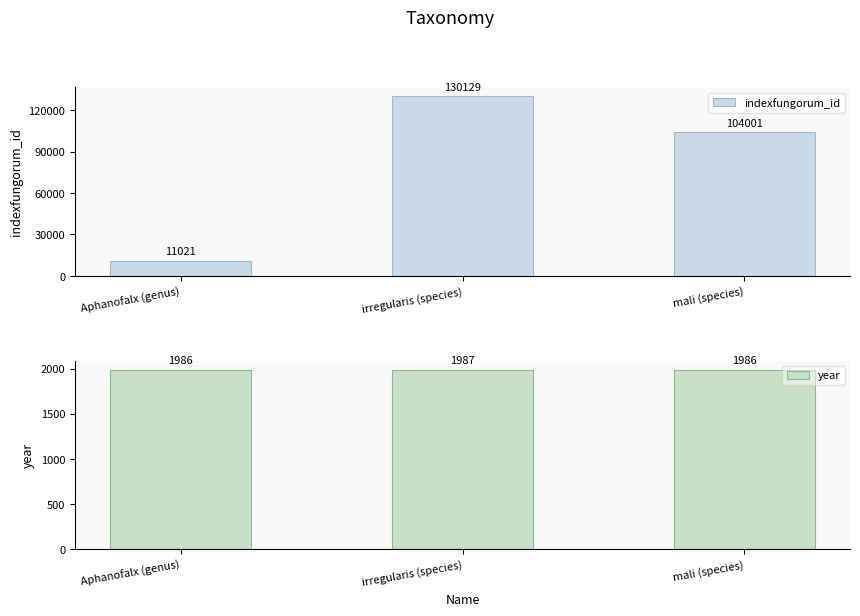

At how many categories does at least one series exceed 43390?

2